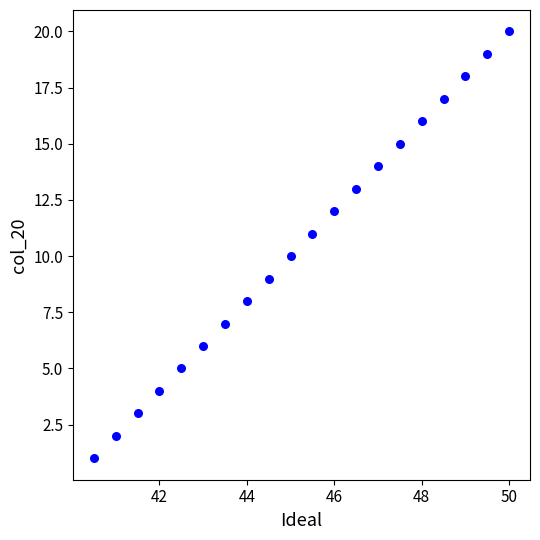

What is the range of Y values (max minus min)?

19